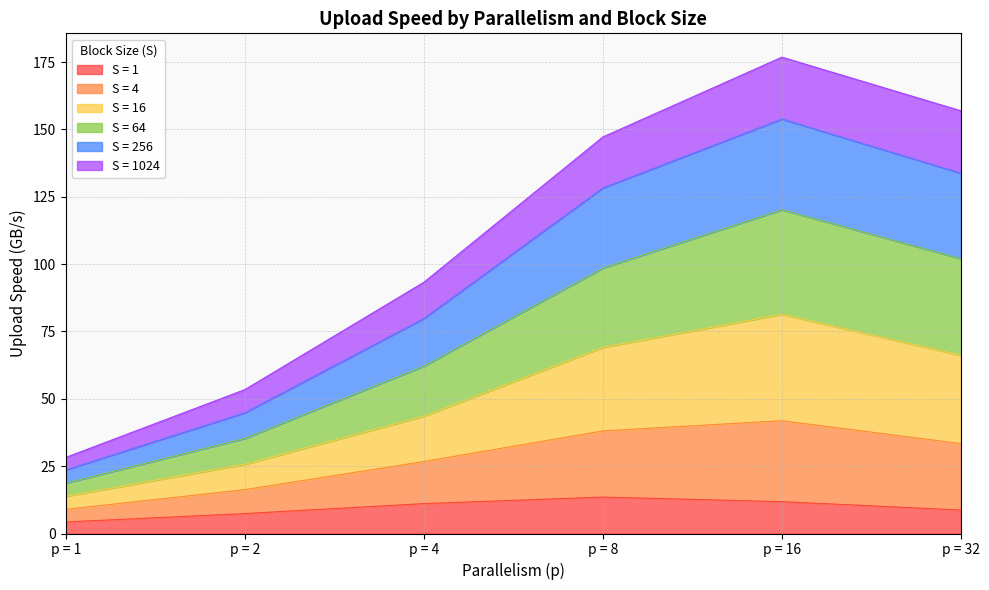

Which has a higher value, p = 4 or p = 2?

p = 4